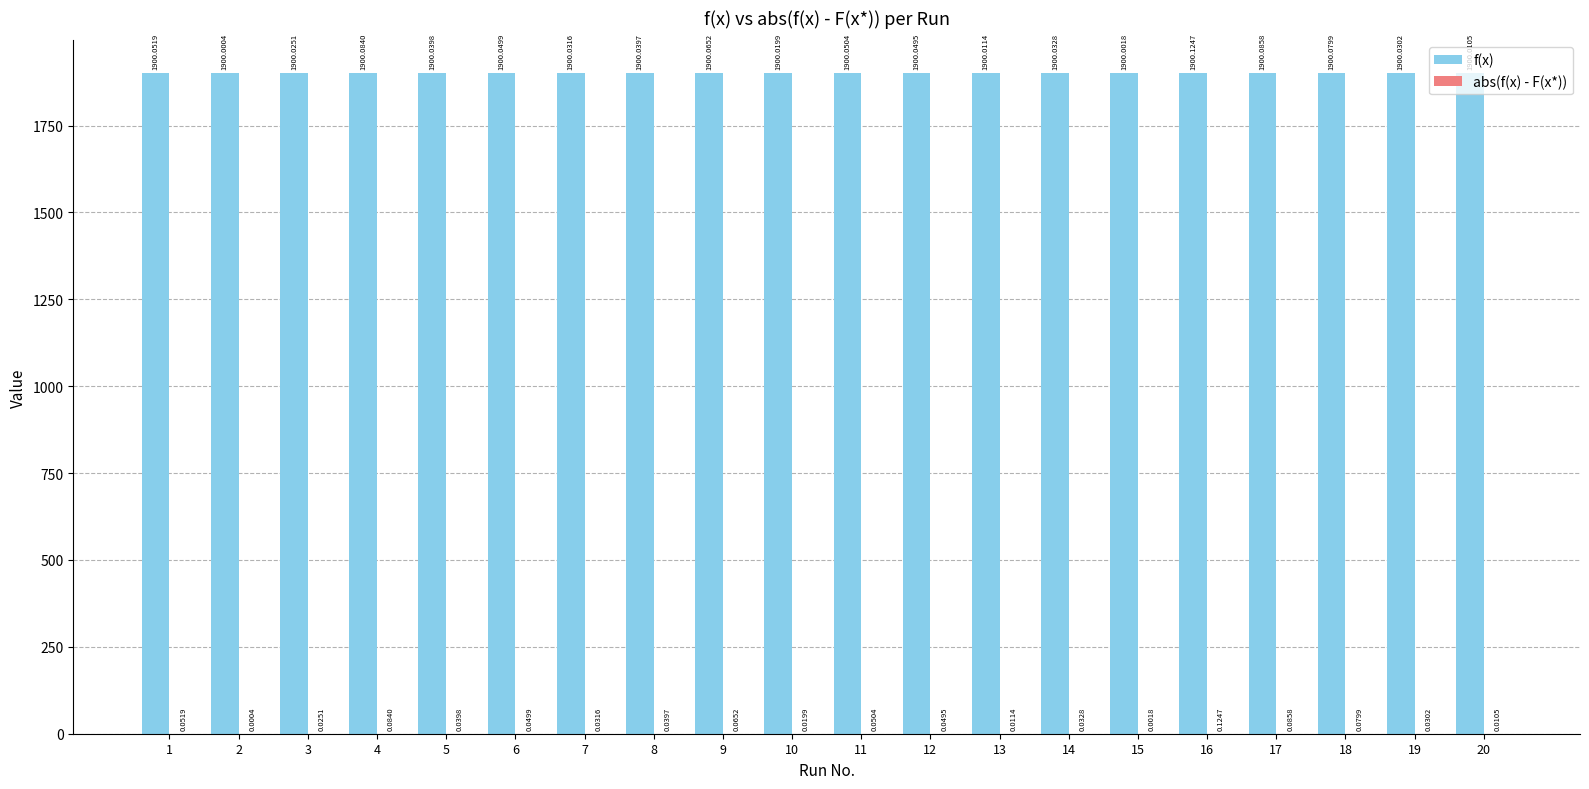

What is the sum of the f(x) values at 18 and 19?

3800.1